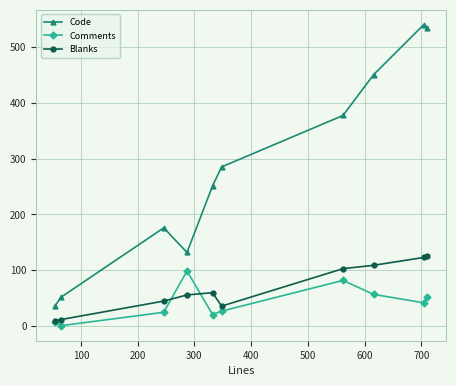

True or false: Comments and Code intersect in this chart.

False